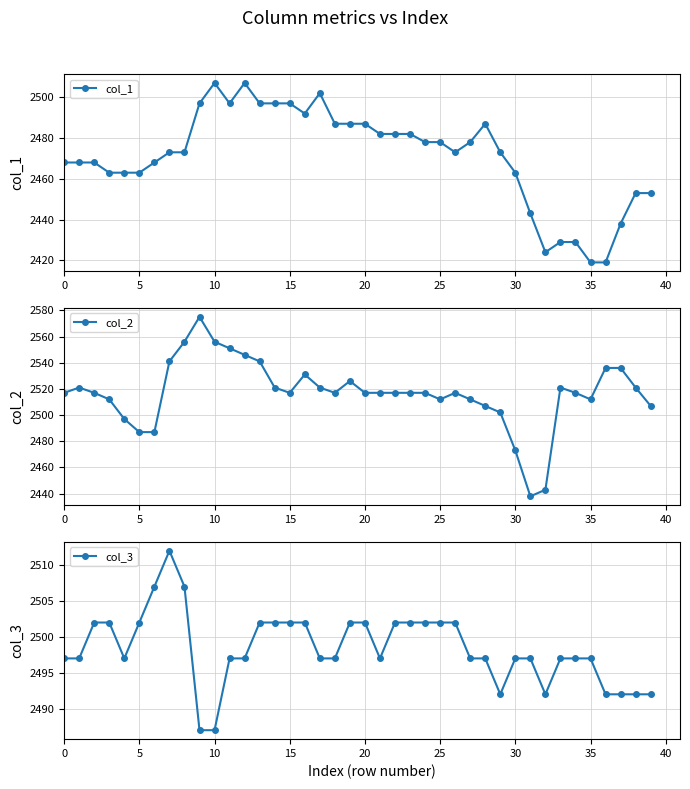

After their last crossing, which series has the higher values: col_3 or col_1?

col_3